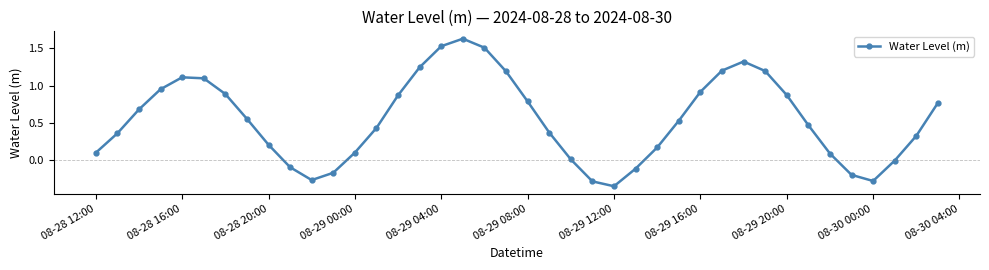

How many points are lower than both their immediate neighbors (excluding endpoints)?

3